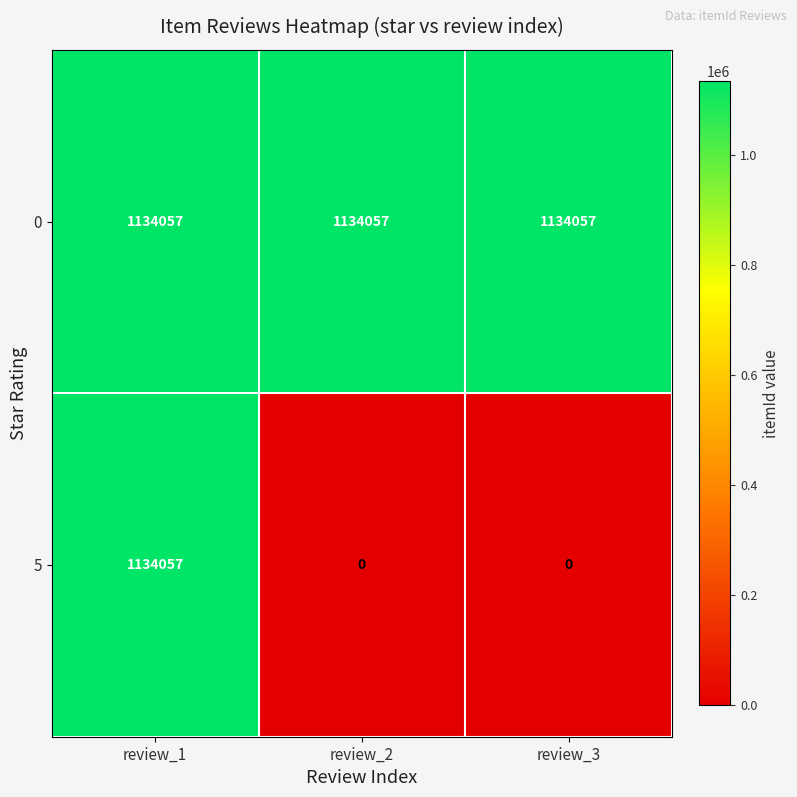

Reading left to right, list all the values displayed in this chart.

0: 1134057	1134057	1134057
5: 1134057	0	0